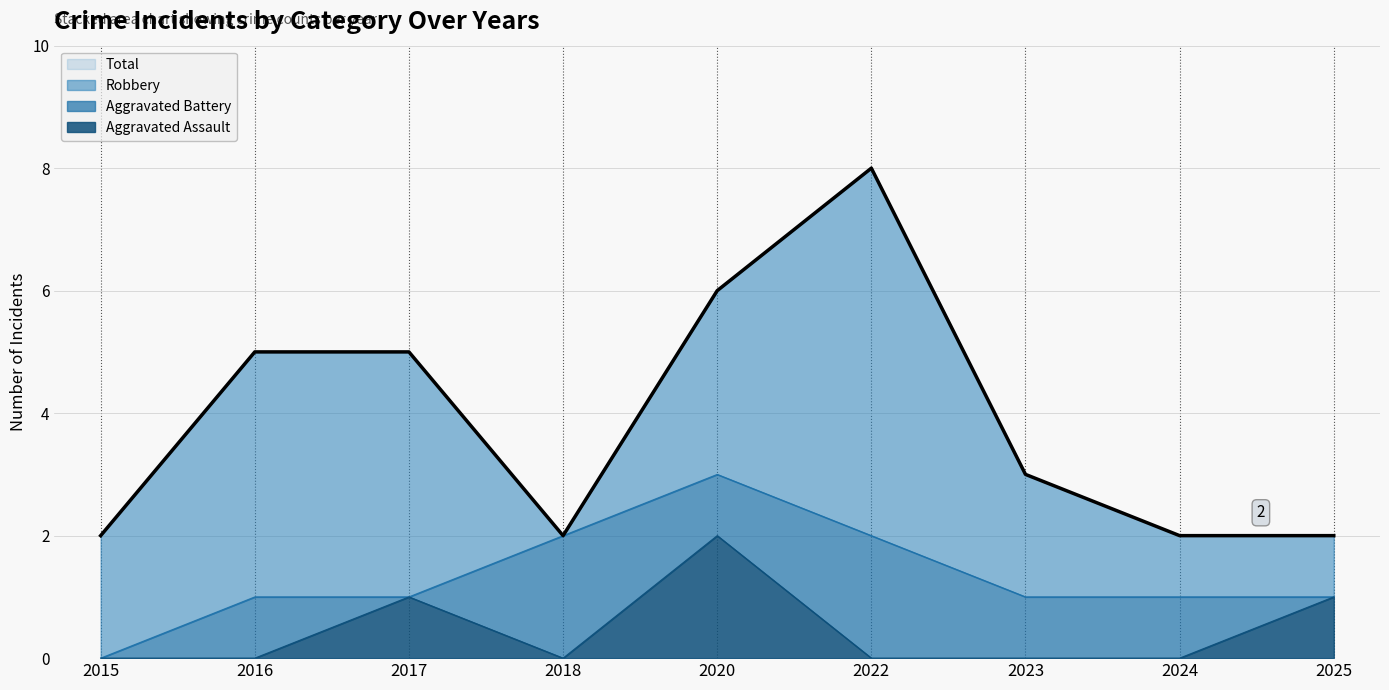

What is the sum of the Total values at 2017 and 2015?

7